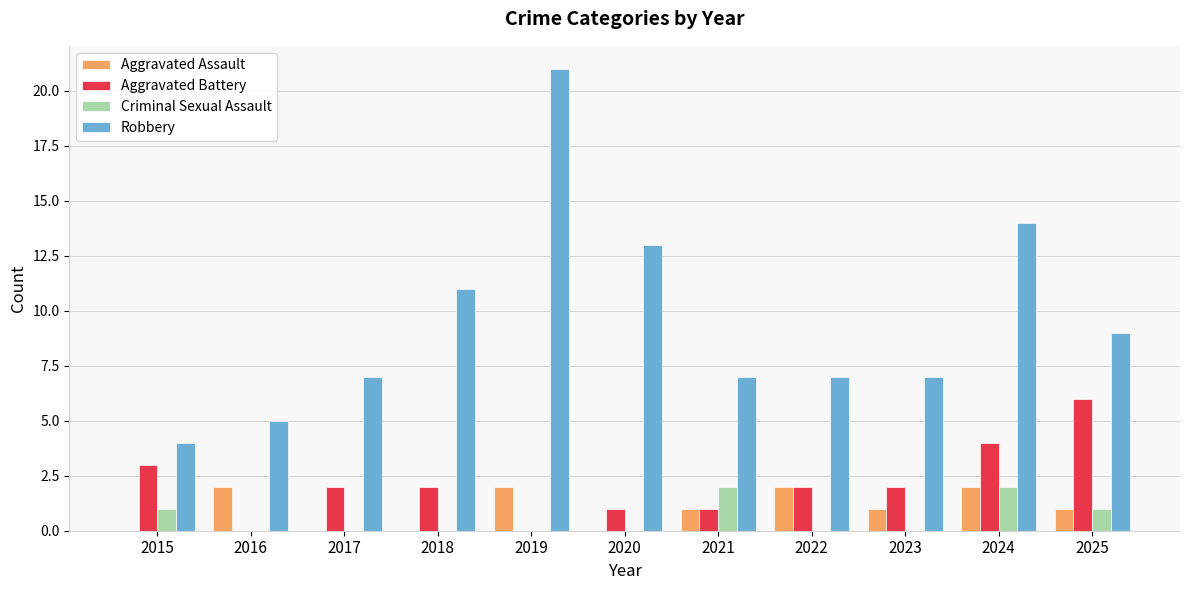

The value of Aggravated Assault at 2022 is 3. True or false?

False